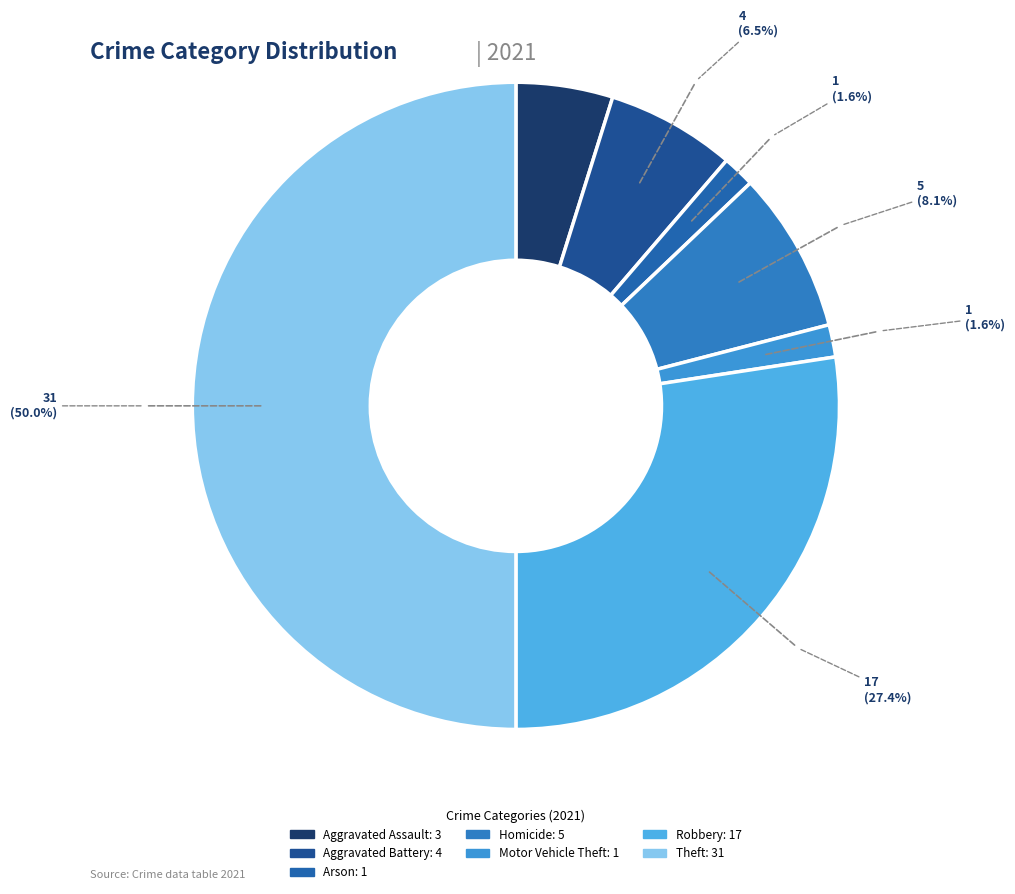

What is the change in value from Aggravated Battery to Motor Vehicle Theft?

-3